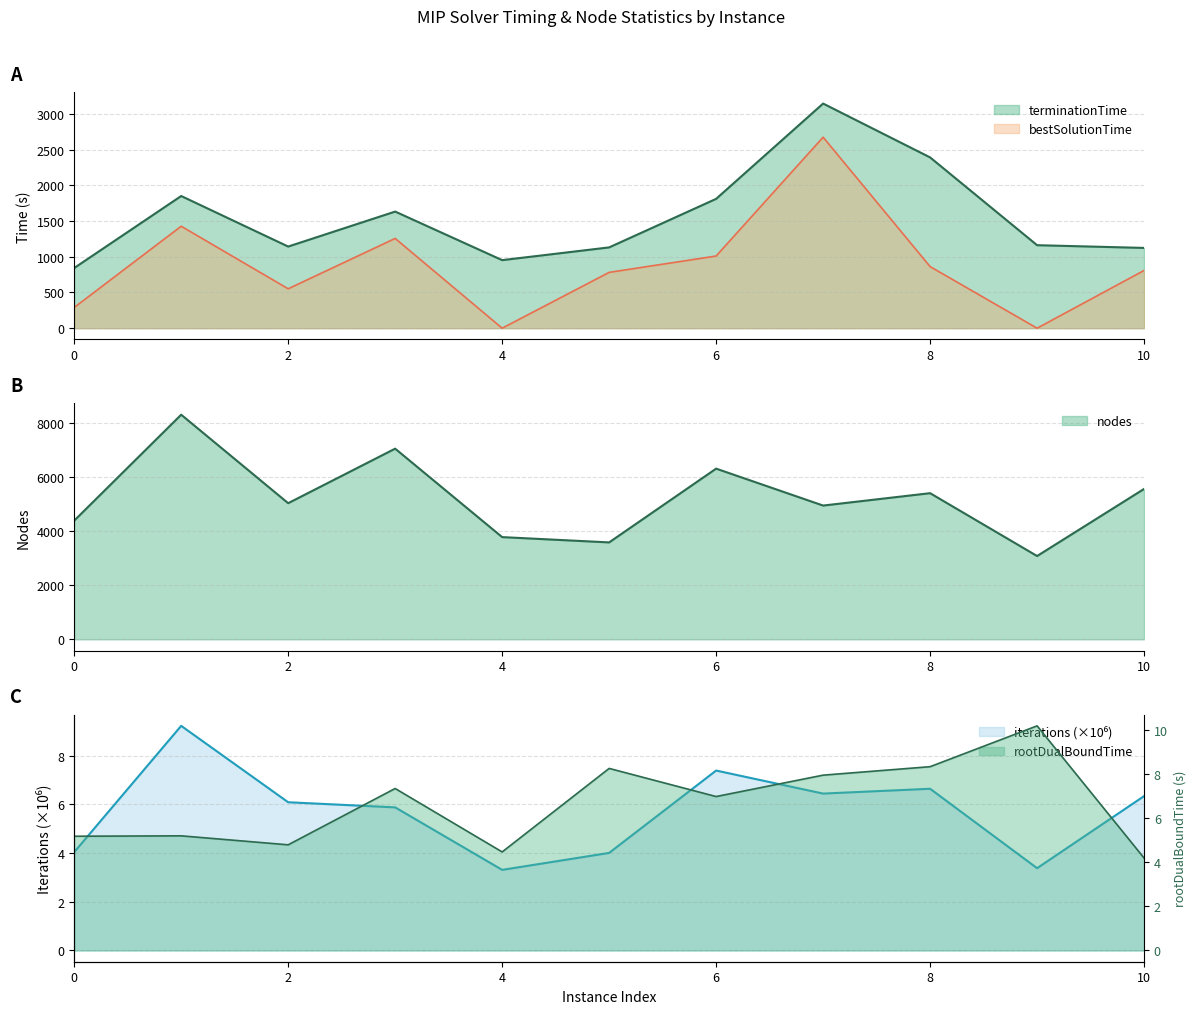

How many interior local valleys does the terminationTime series have?

2